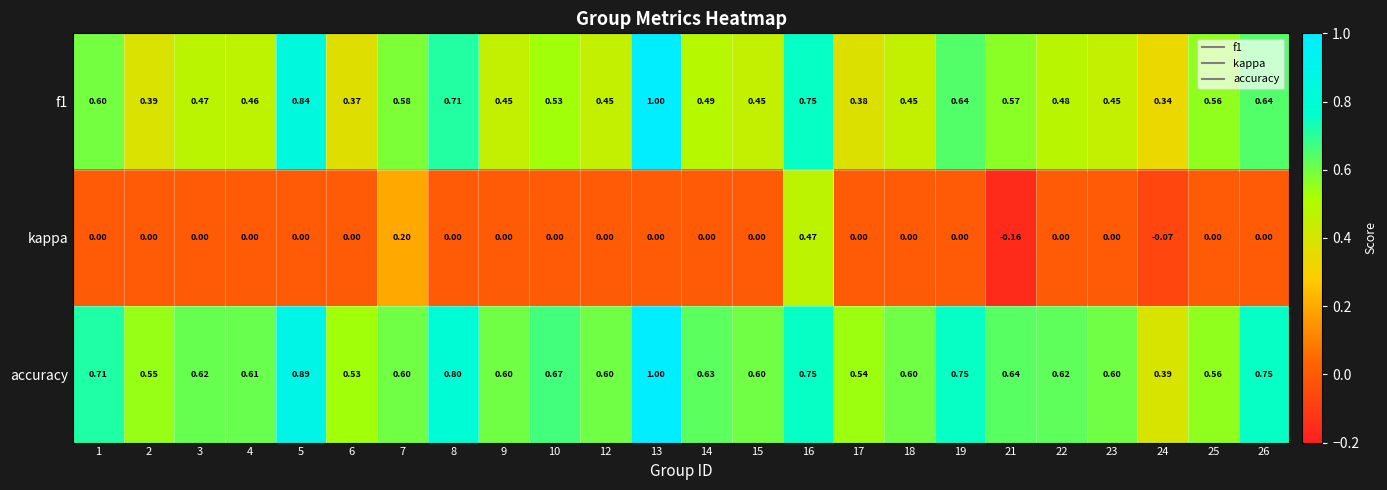

Which series has the largest range (max minus min)?

f1